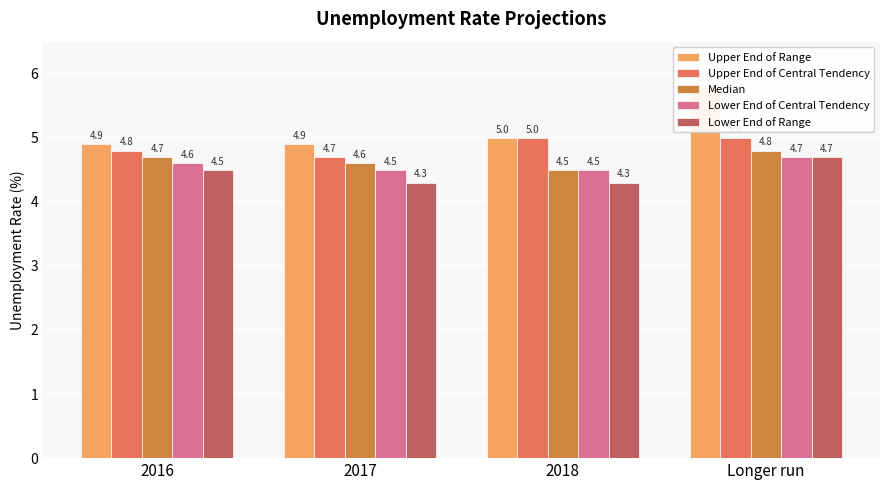

Reading right to left, list all the values displayed in this chart.

Upper End of Range: 5.8	5.0	4.9	4.9
Upper End of Central Tendency: 5.0	5.0	4.7	4.8
Median: 4.8	4.5	4.6	4.7
Lower End of Central Tendency: 4.7	4.5	4.5	4.6
Lower End of Range: 4.7	4.3	4.3	4.5